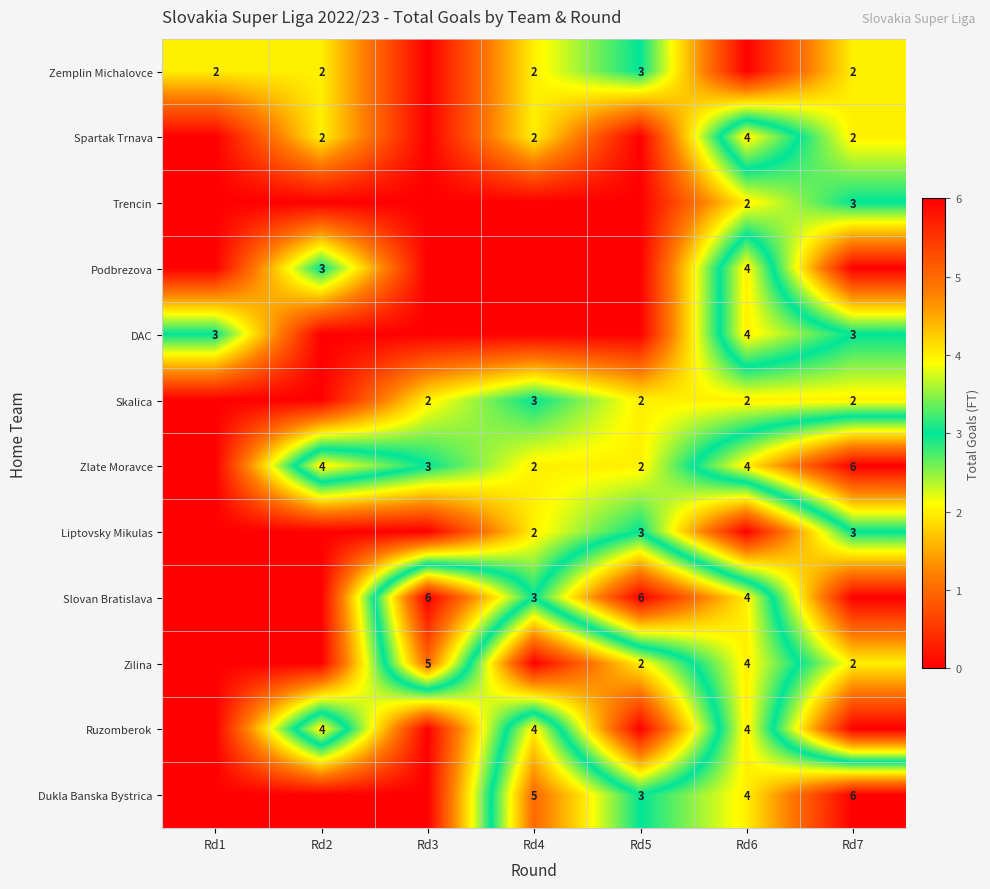

At how many categories does at least one series exceed 0?

7